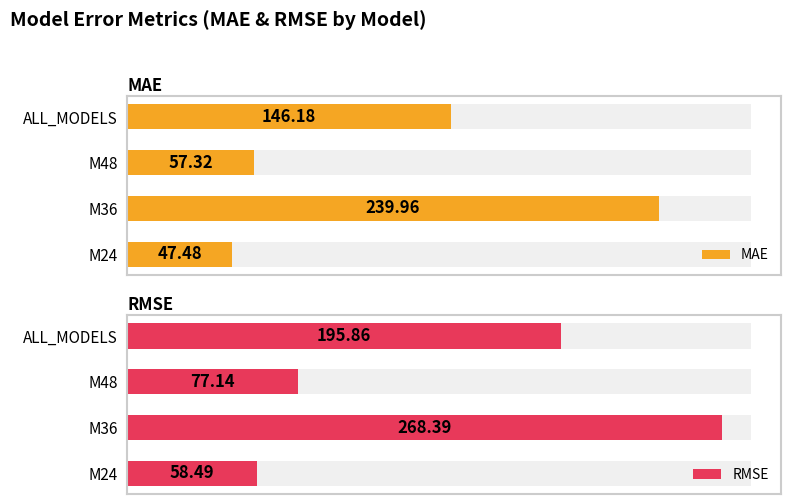

How many groups of bars are there?

4